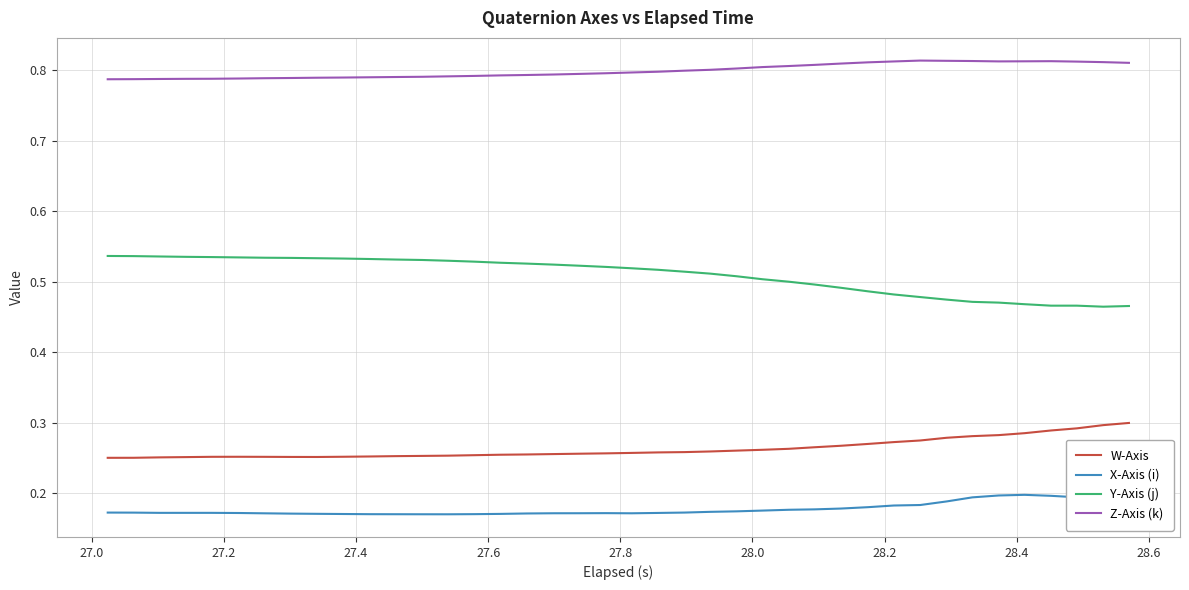

What is the sum of all Y-Axis (j) values?

20.4